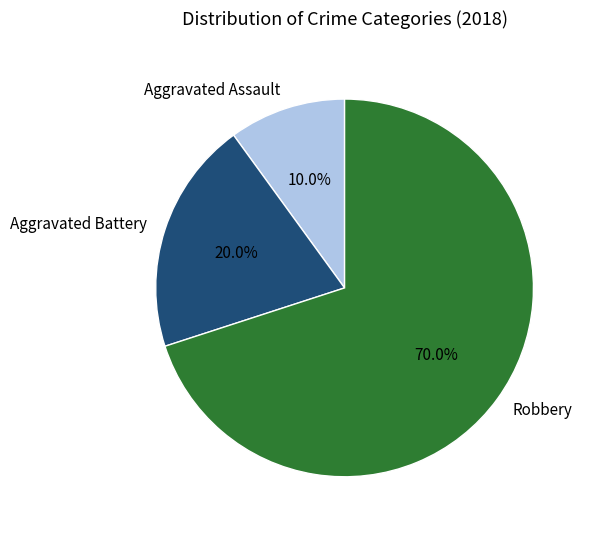

Does Aggravated Assault account for over 50% of the chart?

No